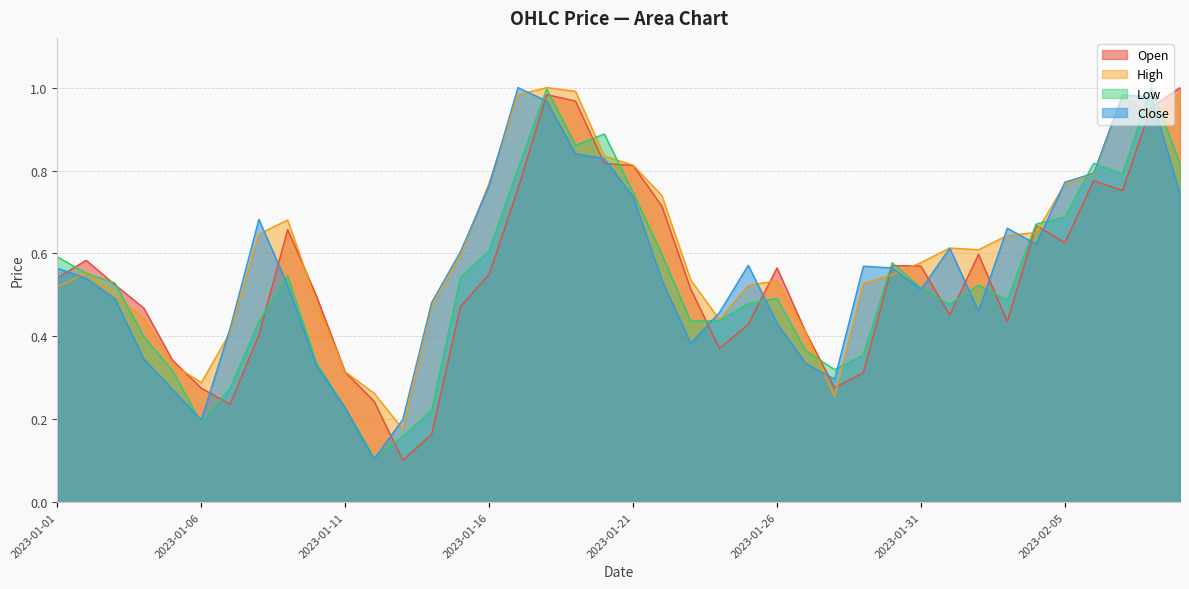

Which series ends up on top after the final intersection of Close and Low?

Low